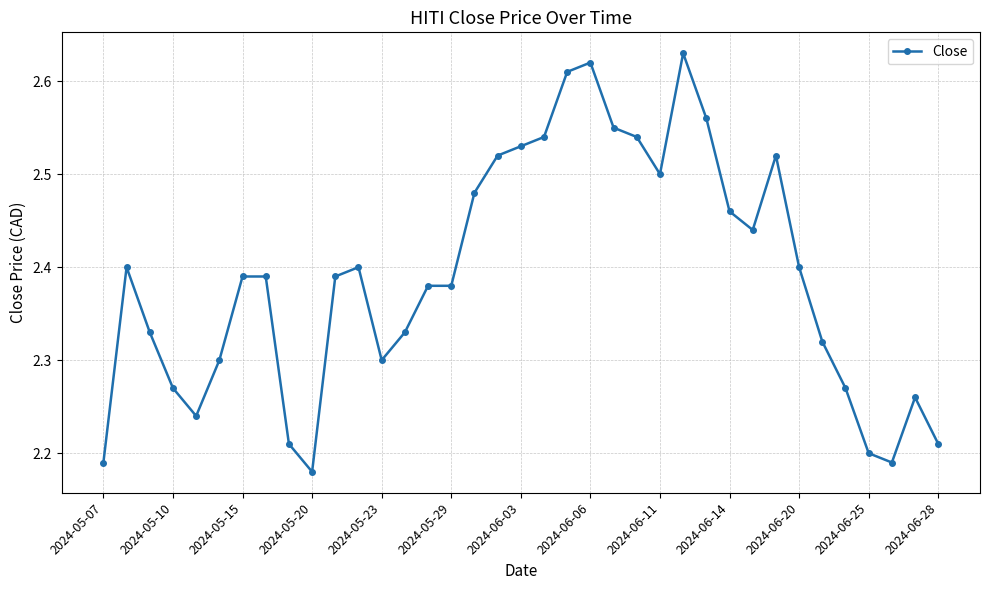

What is the difference between the second highest and minimum values?

0.4